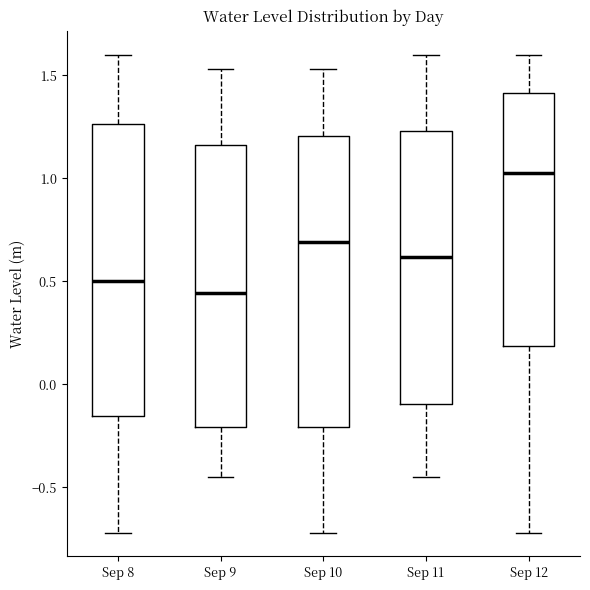

Where does the lower whisker of the box for Sep 8 end on the y-axis? The values are not printed on the chart, so give them approximately, as read against the axis.

-0.70